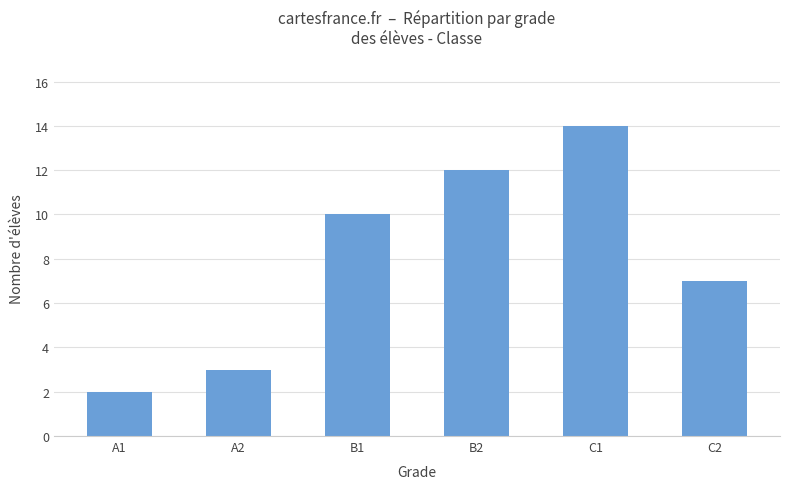

Reading left to right, list all the values displayed in this chart.

2	3	10	12	14	7